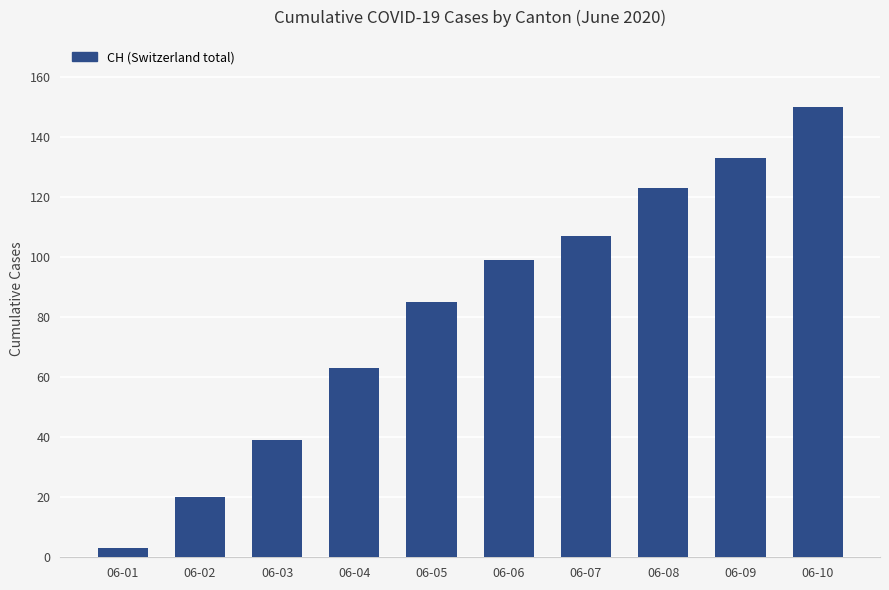

Which label corresponds to the largest value in the chart?

06-10